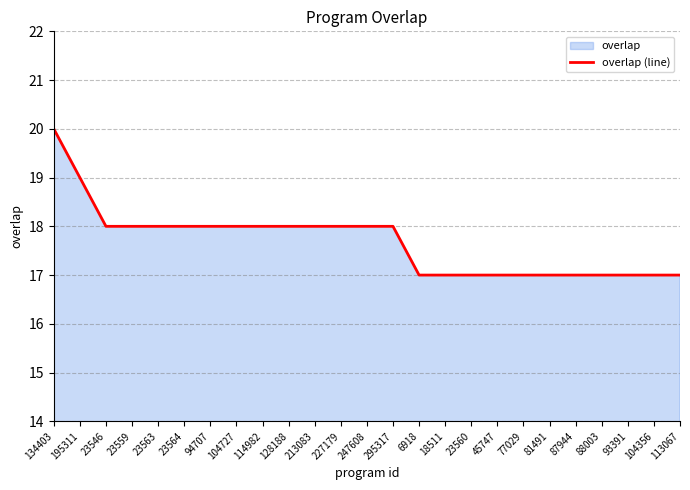

At which label is the value closest to 18?

23546